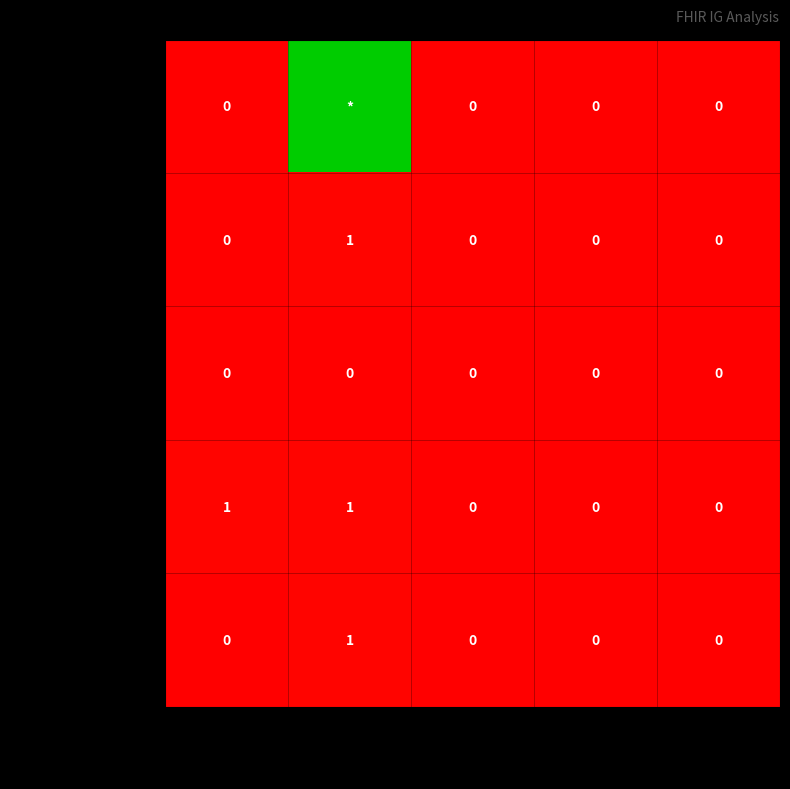

The value of Extension.id at Is Summary? is 0. True or false?

True